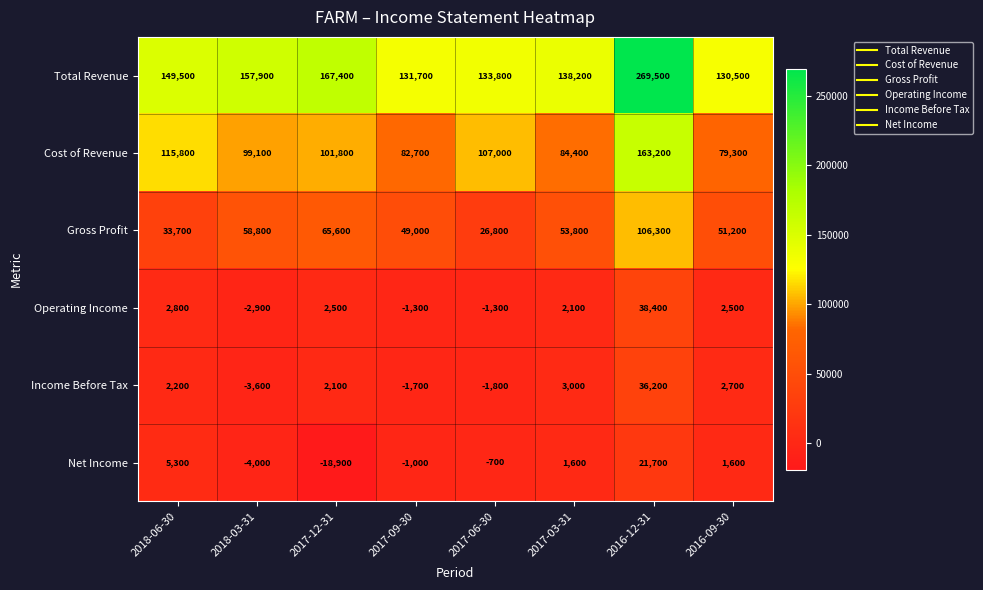

How many values in the Net Income series are below 1600?

4